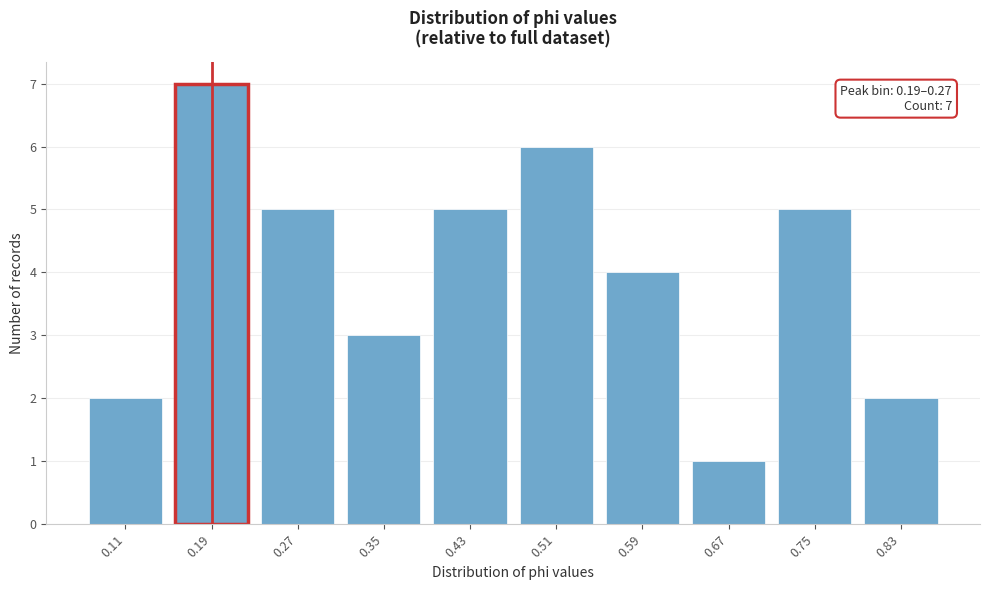

Reading left to right, extract all data points from this chart.

0.11=2	0.19=7	0.27=5	0.35=3	0.43=5	0.51=6	0.59=4	0.67=1	0.75=5	0.83=2